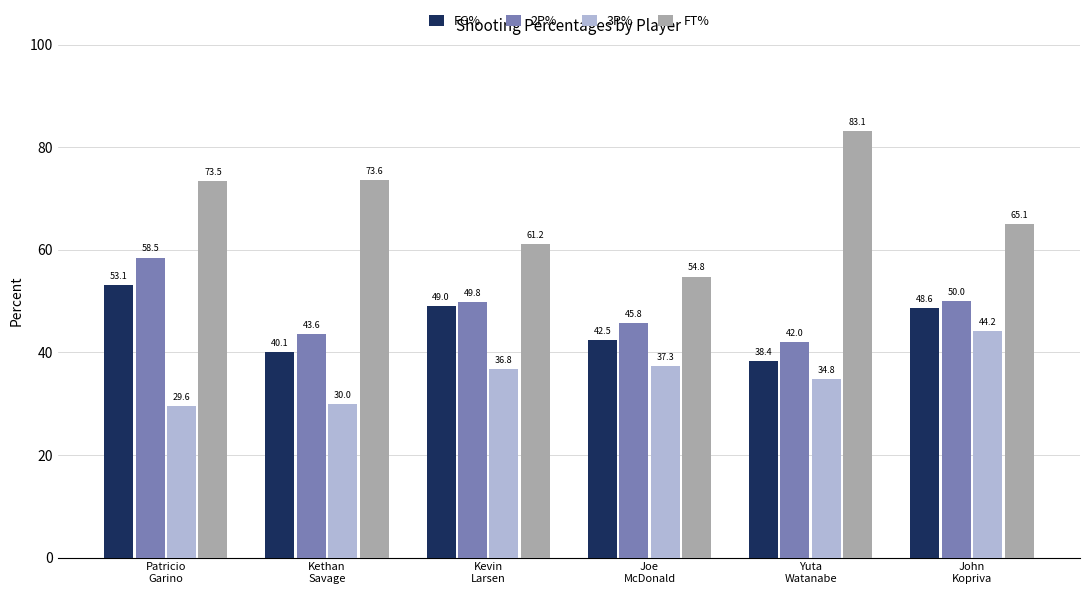

What is the value of the 3P% bar at the 1st from the left?

29.6